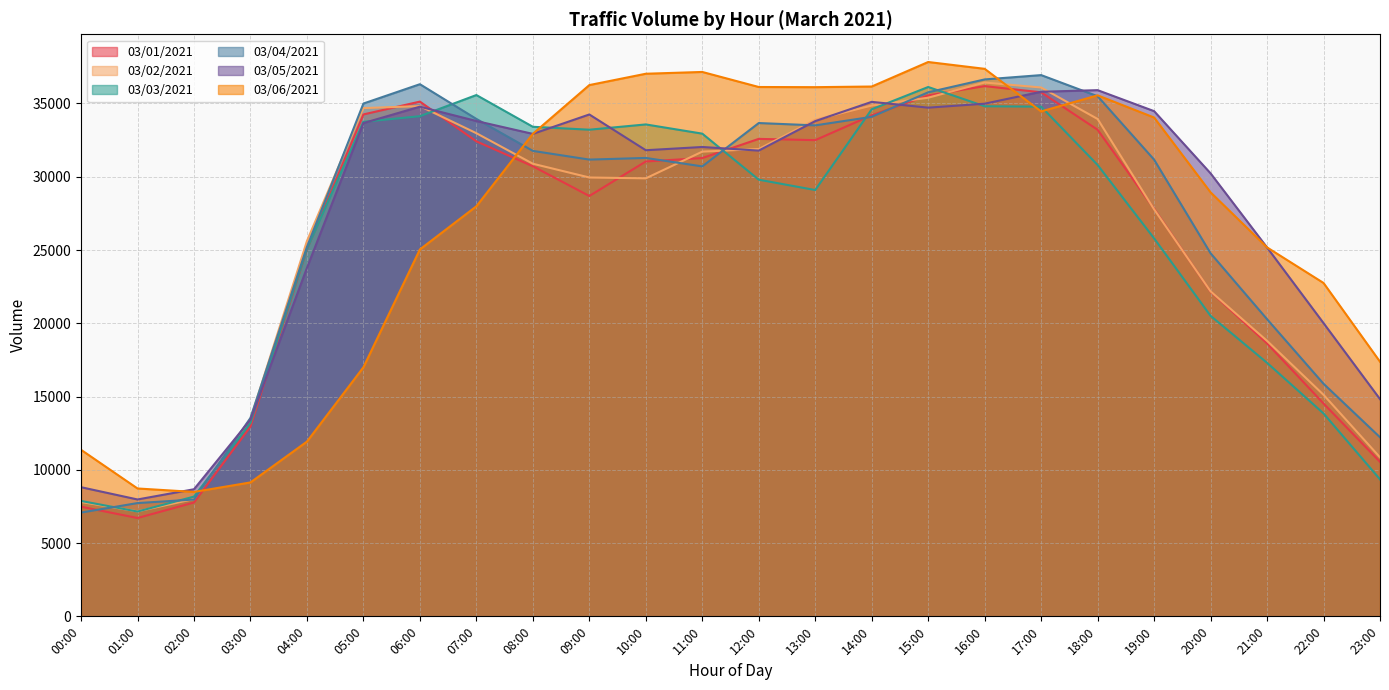

The 03/01/2021 series shows 14525.0 at 22:00. True or false?

True